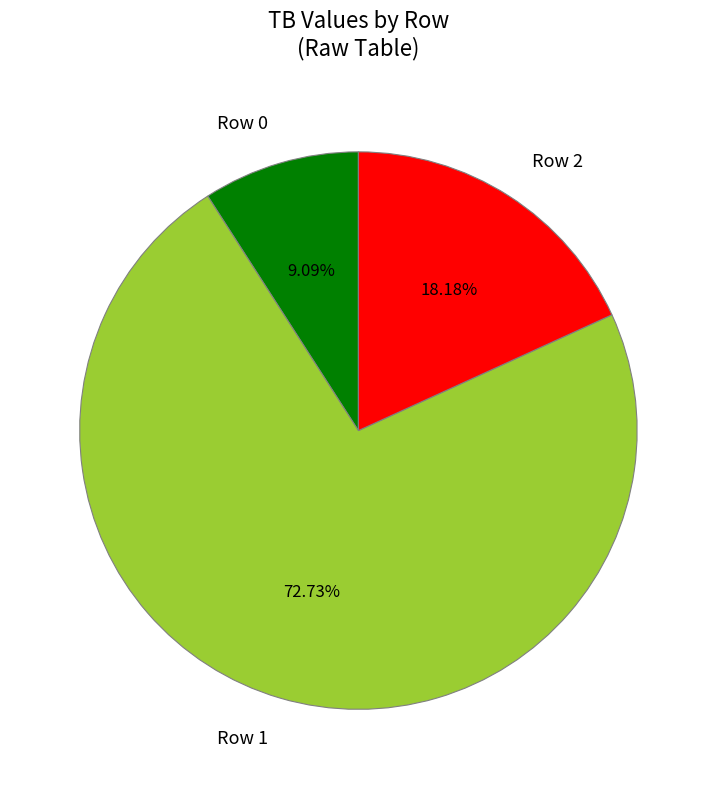

Is it true that Row 2 is 18% of the pie?

True